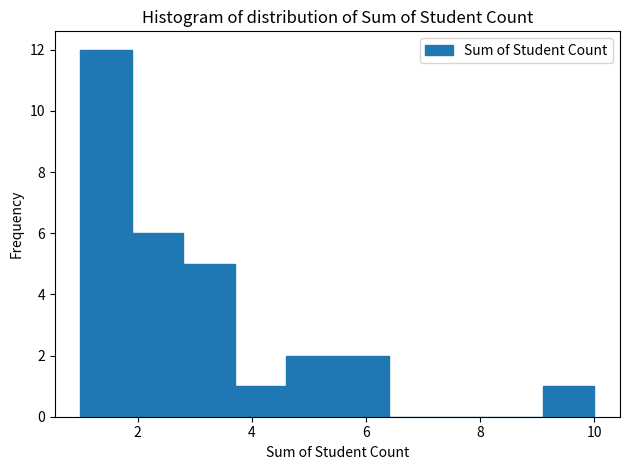

Reading left to right, transcribe this chart: for each bar, give the range it covers on the x-axis and its height. Neither the bar edges nor the heights are printed on the chart, so give them approximately, as read against the axes.

1.0 to 1.9: 12
1.9 to 2.8: 6
2.8 to 3.7: 5
3.7 to 4.6: 1
4.6 to 5.5: 2
5.5 to 6.4: 2
6.4 to 7.3: 0
7.3 to 8.2: 0
8.2 to 9.1: 0
9.1 to 10.0: 1